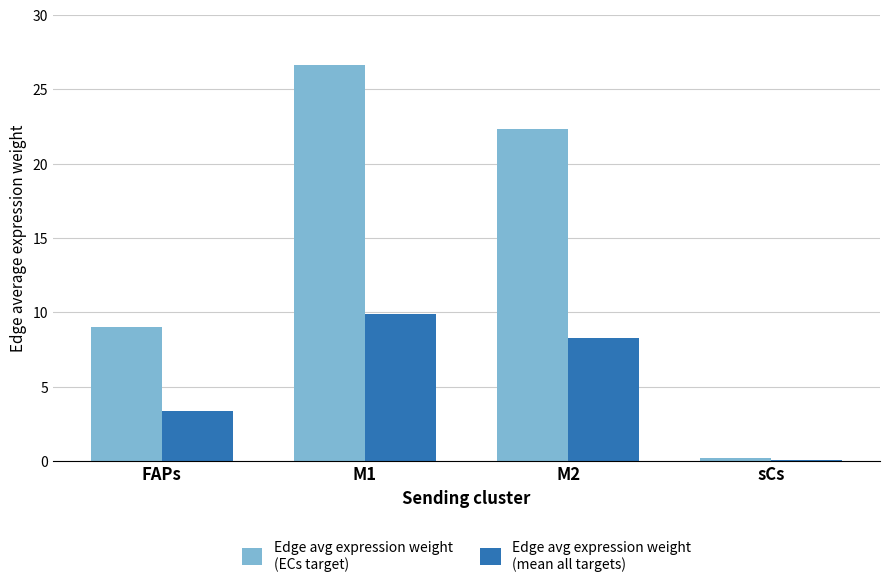

What is the greatest value displayed?

26.7